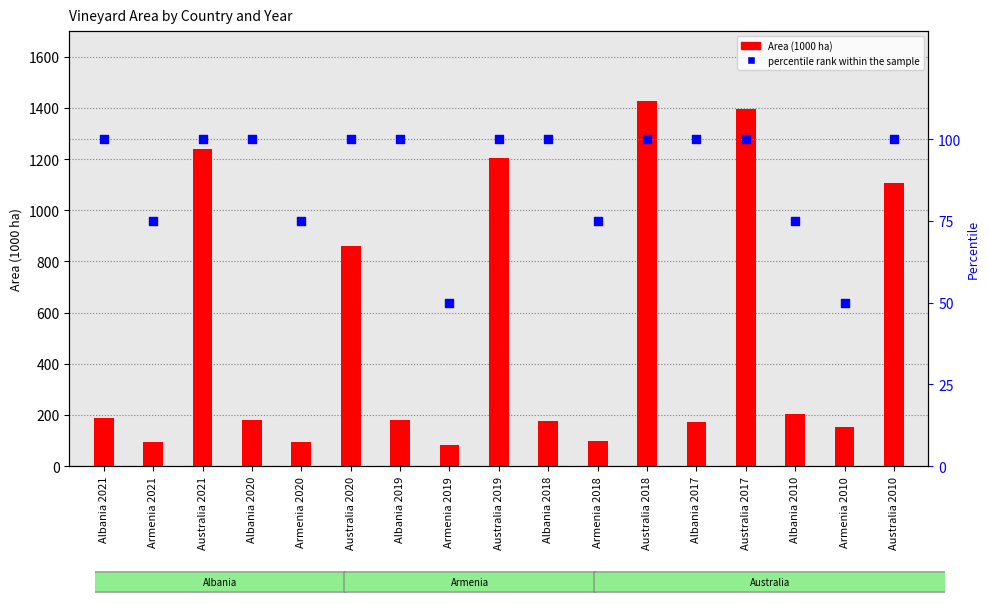

At how many categories does at least one series exceed 1328?

2